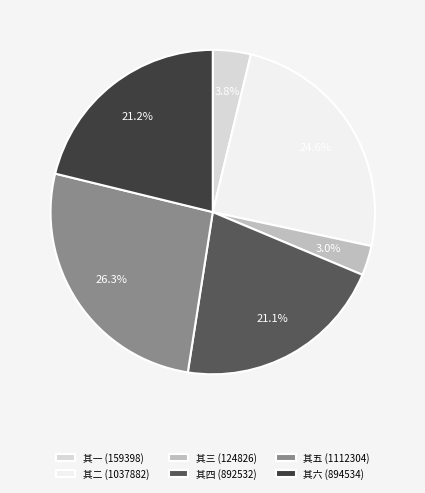

Count the number of slices in the pie.

6